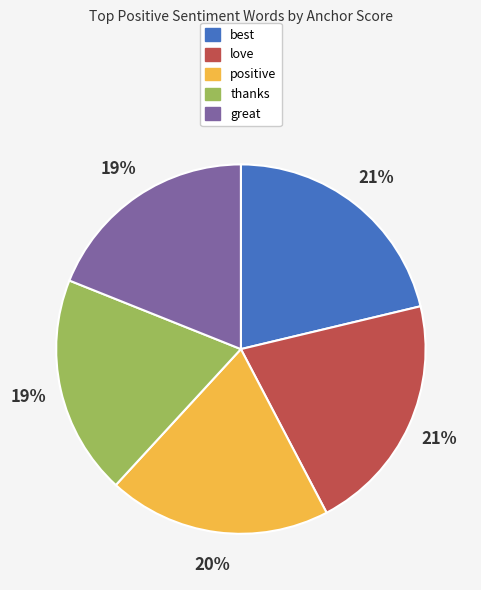

Is there any slice that represents more than half of the pie?

No